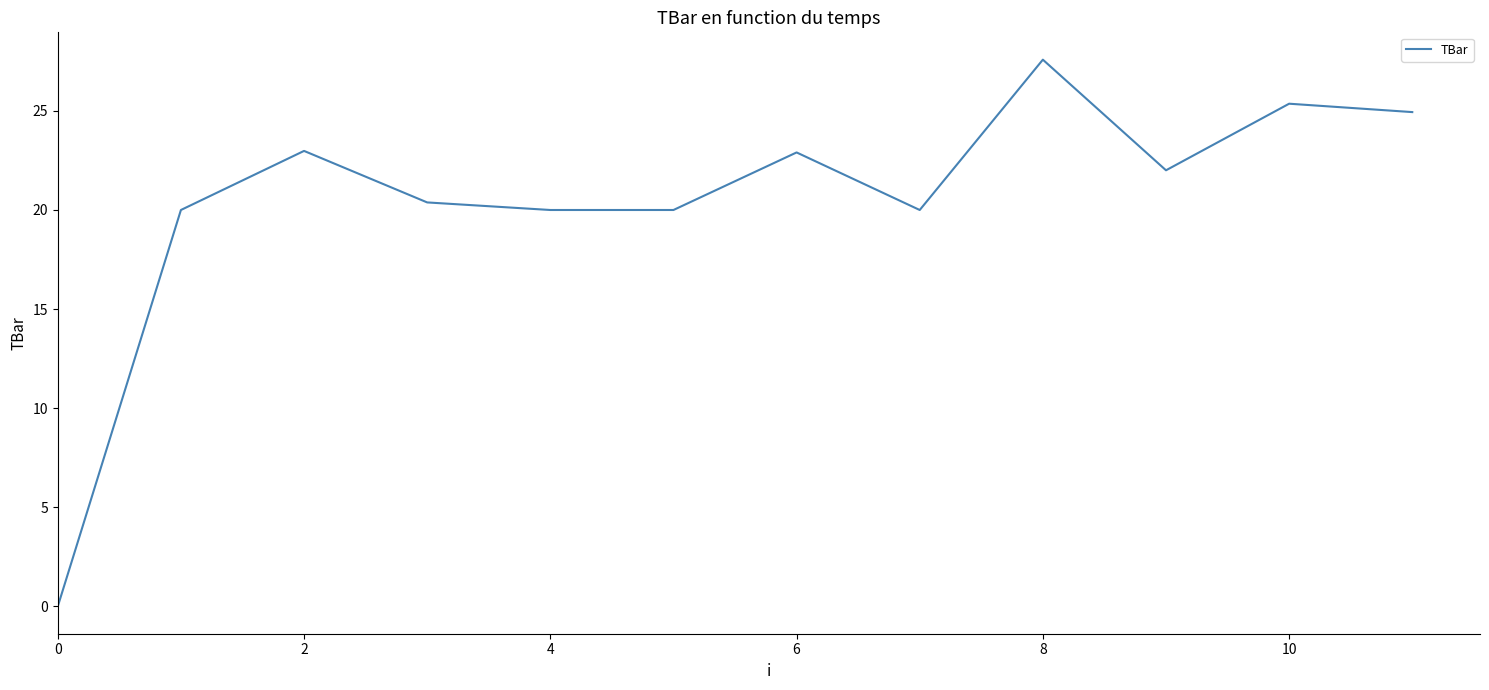

How many values exceed 22?

6